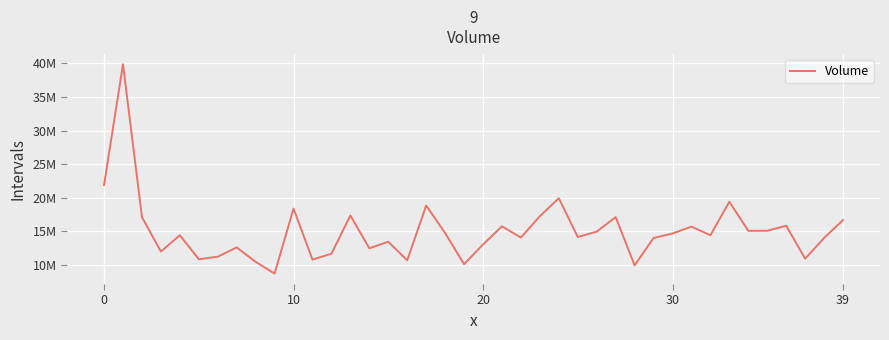

Is this an area chart (filled region under the line)?

No